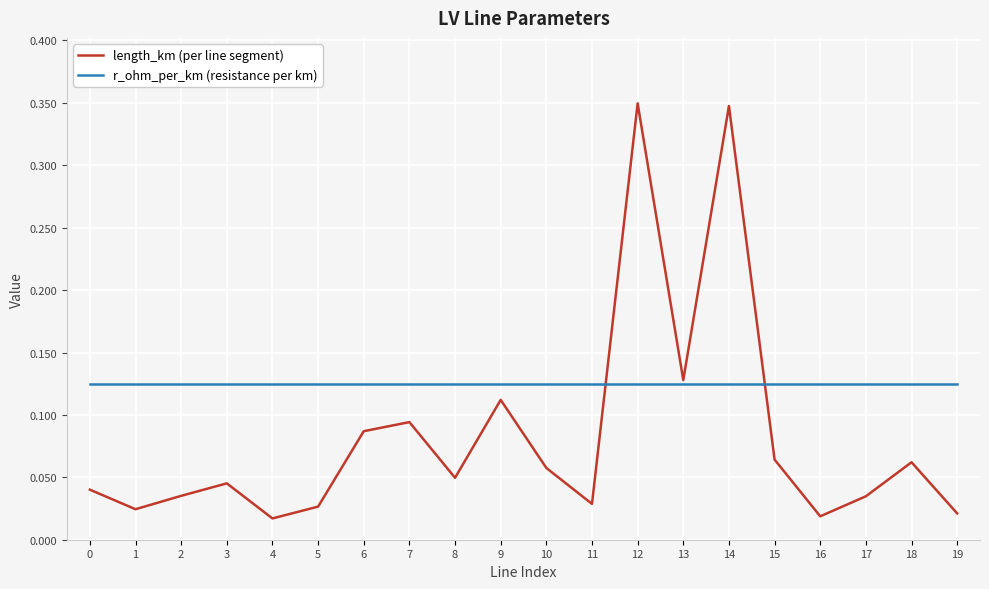

Rank the series by their maximum value, from lowest to highest.

r_ohm_per_km (resistance per km), length_km (per line segment)